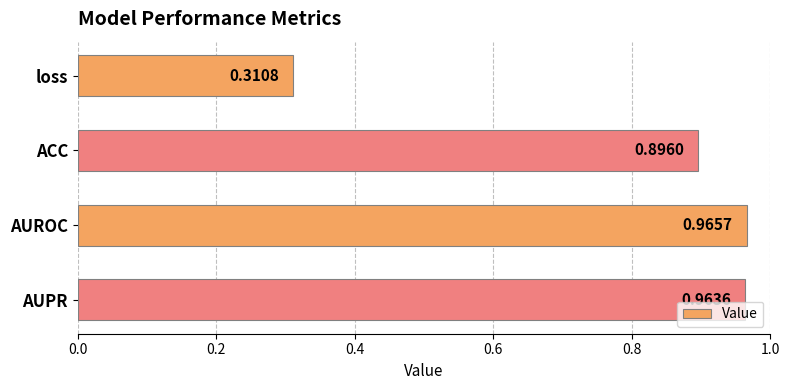

Which label corresponds to the smallest value in the chart?

loss